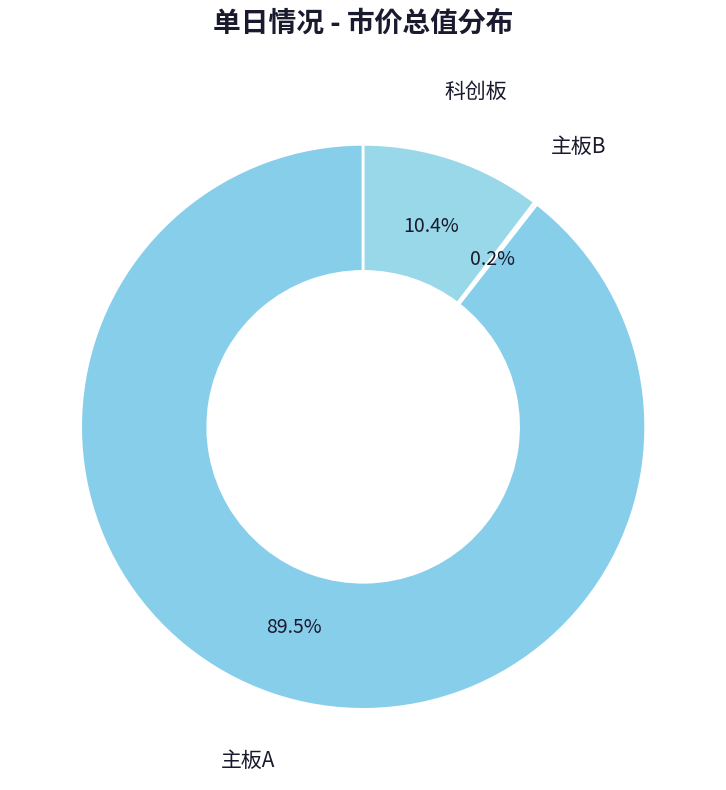

Which slice is the largest?

主板A